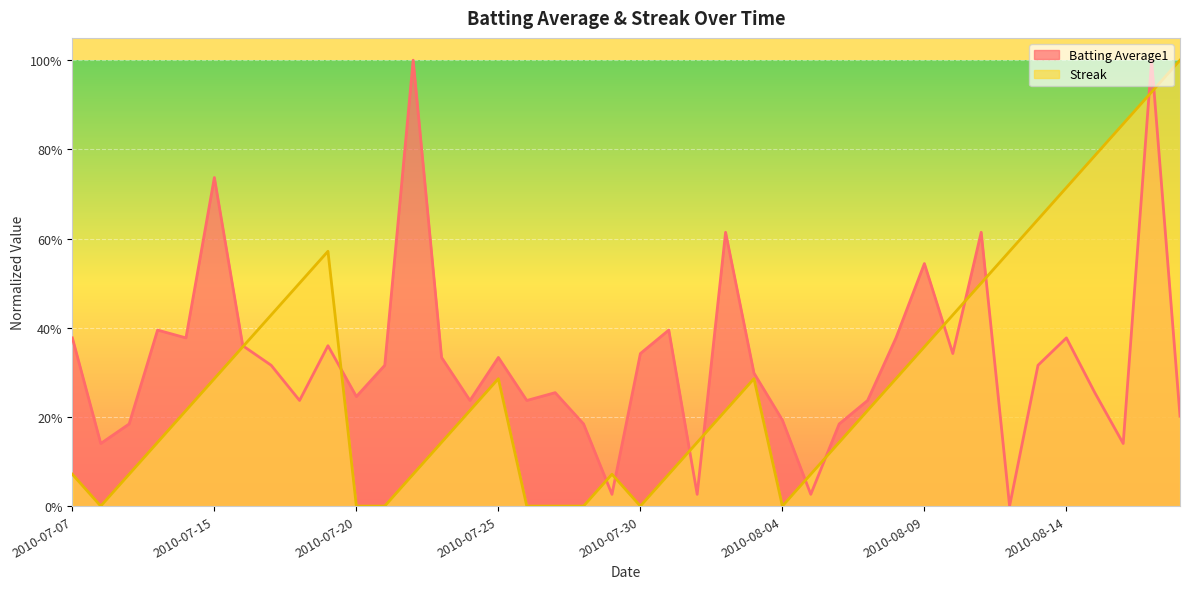

Between 2010-07-29 and 2010-08-06, which series saw the biggest shift?

Batting Average1